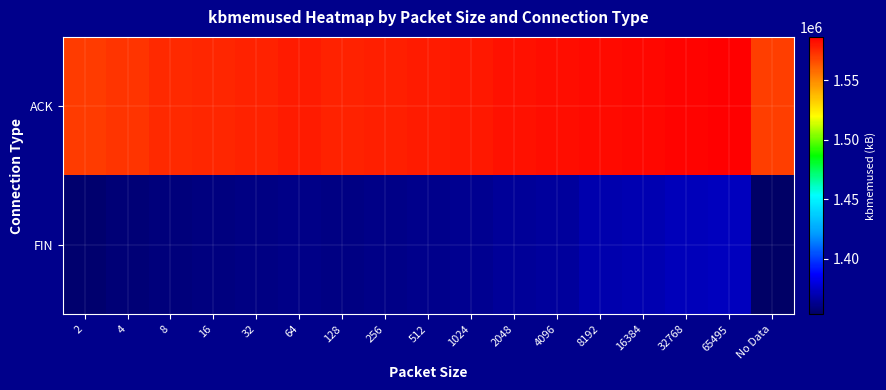

Between 65495 and 4096, which is larger?

65495